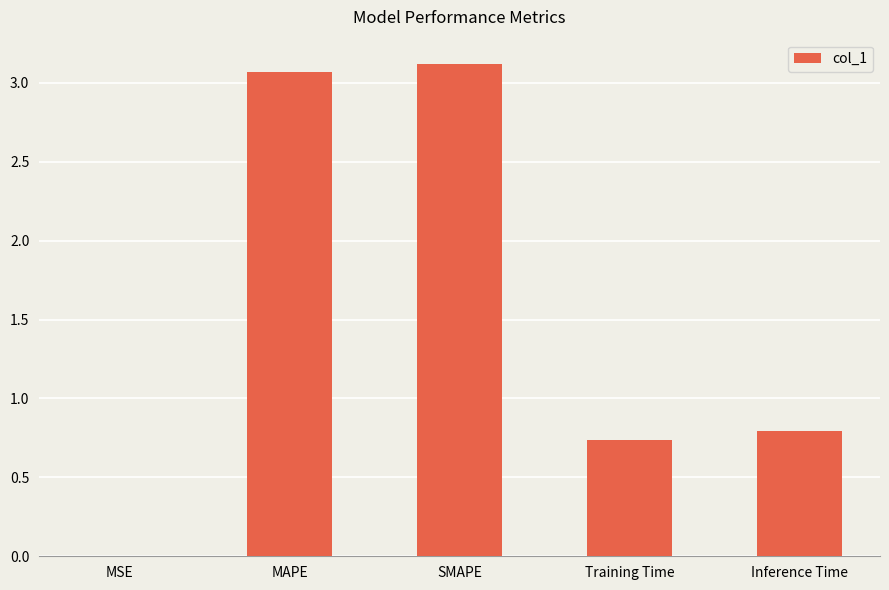

True or false: the data shows 3.1 at MAPE.

True